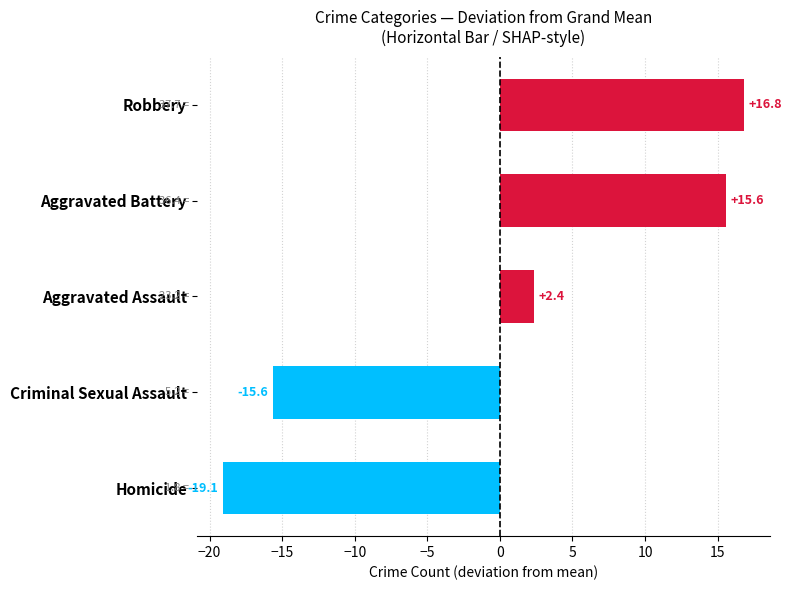

List the labels in order of value, largest first.

Robbery, Aggravated Battery, Aggravated Assault, Criminal Sexual Assault, Homicide